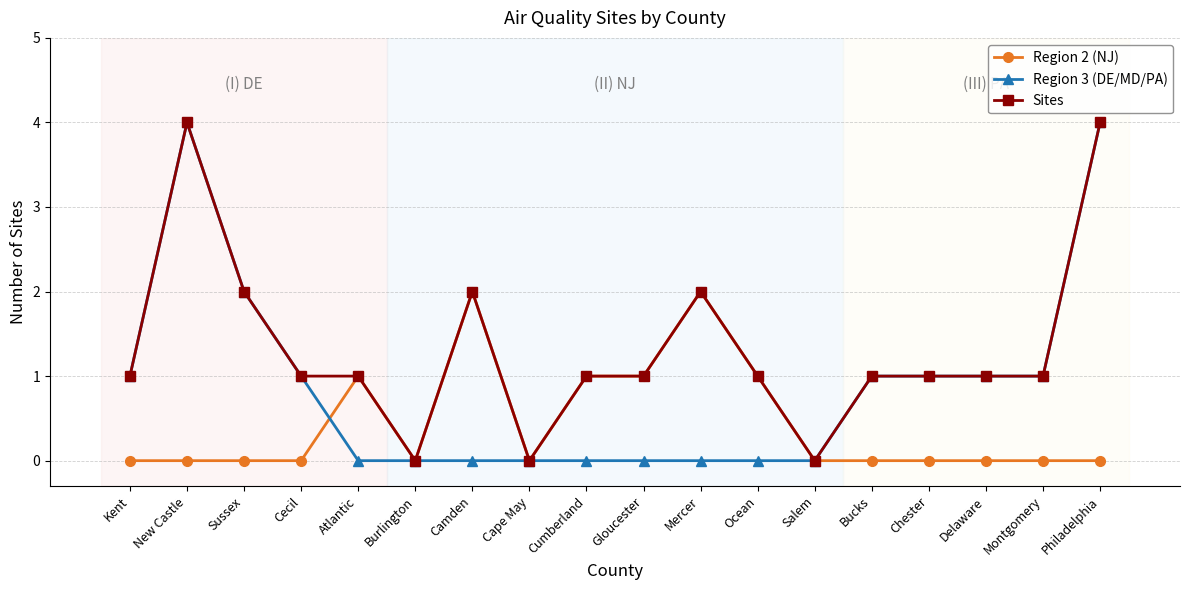

What position from the right is Atlantic?

14